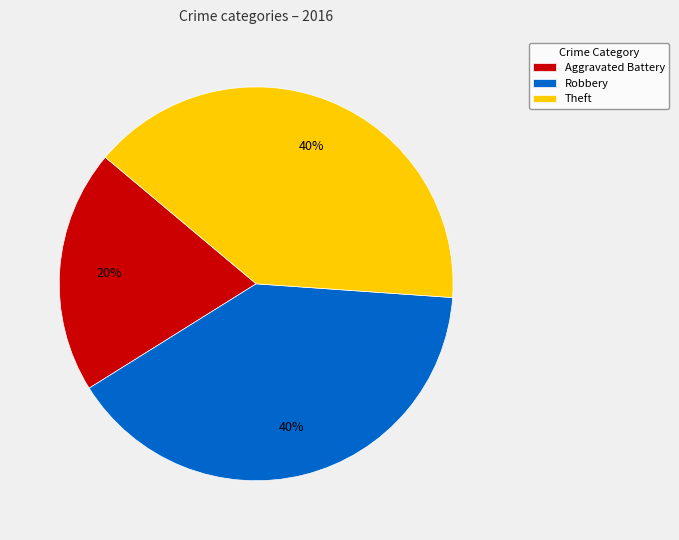

True or false: Aggravated Battery accounts for 6% of the total.

False